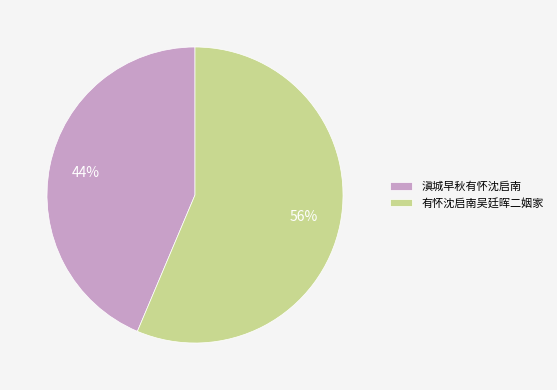

What is the majority slice?

有怀沈启南吴廷晖二姻家